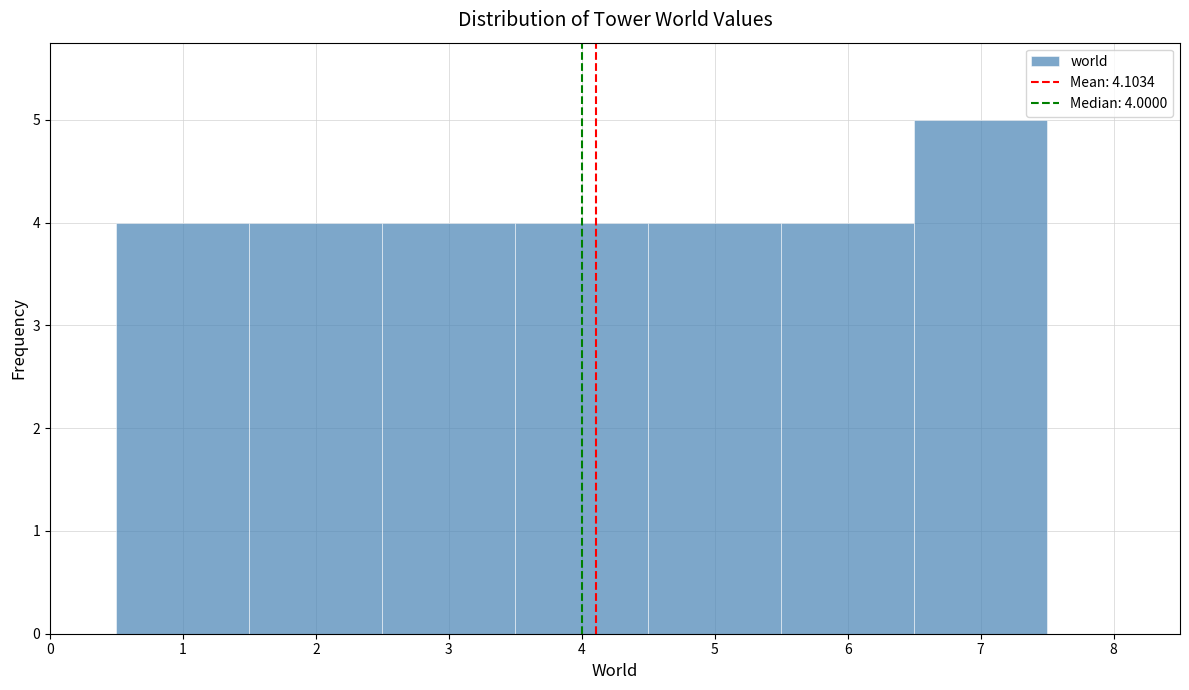

Which range on the x-axis has the tallest bar?

6.5 to 7.5